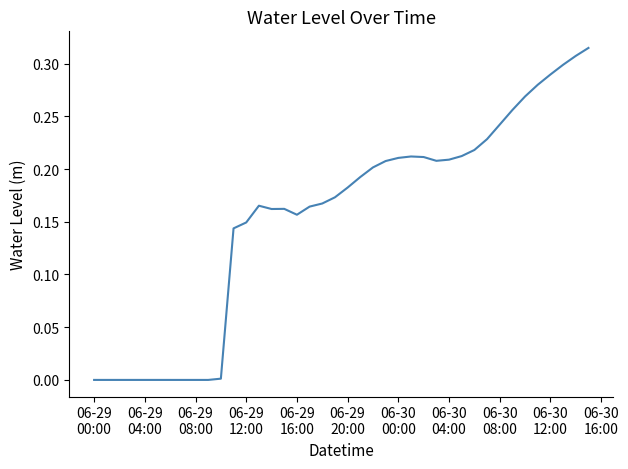

Does the chart display data point markers on the line(s)?

No